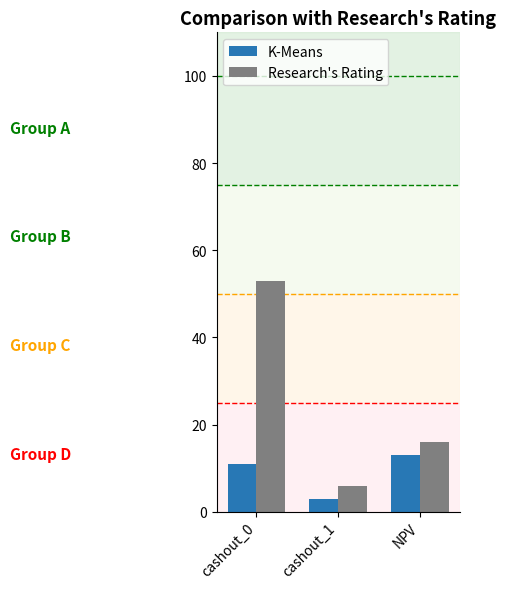

How many groups of bars are there?

3